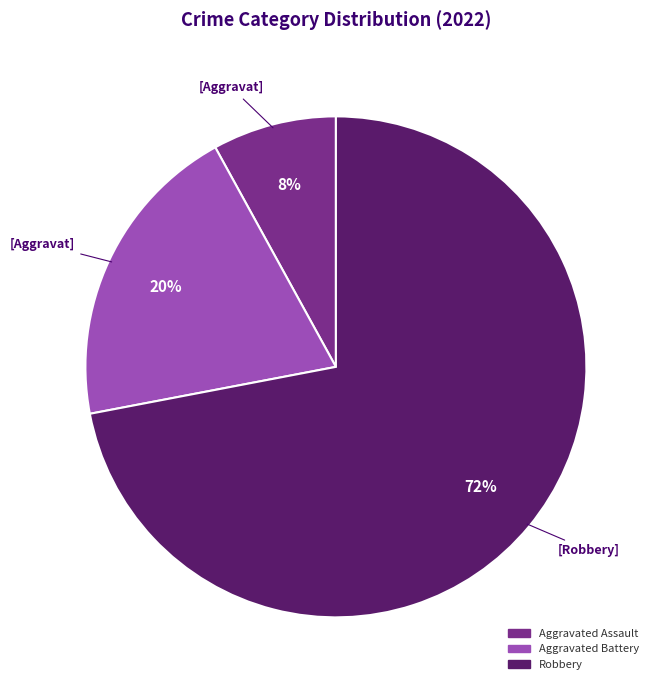

What is the largest slice in the pie chart?

Robbery